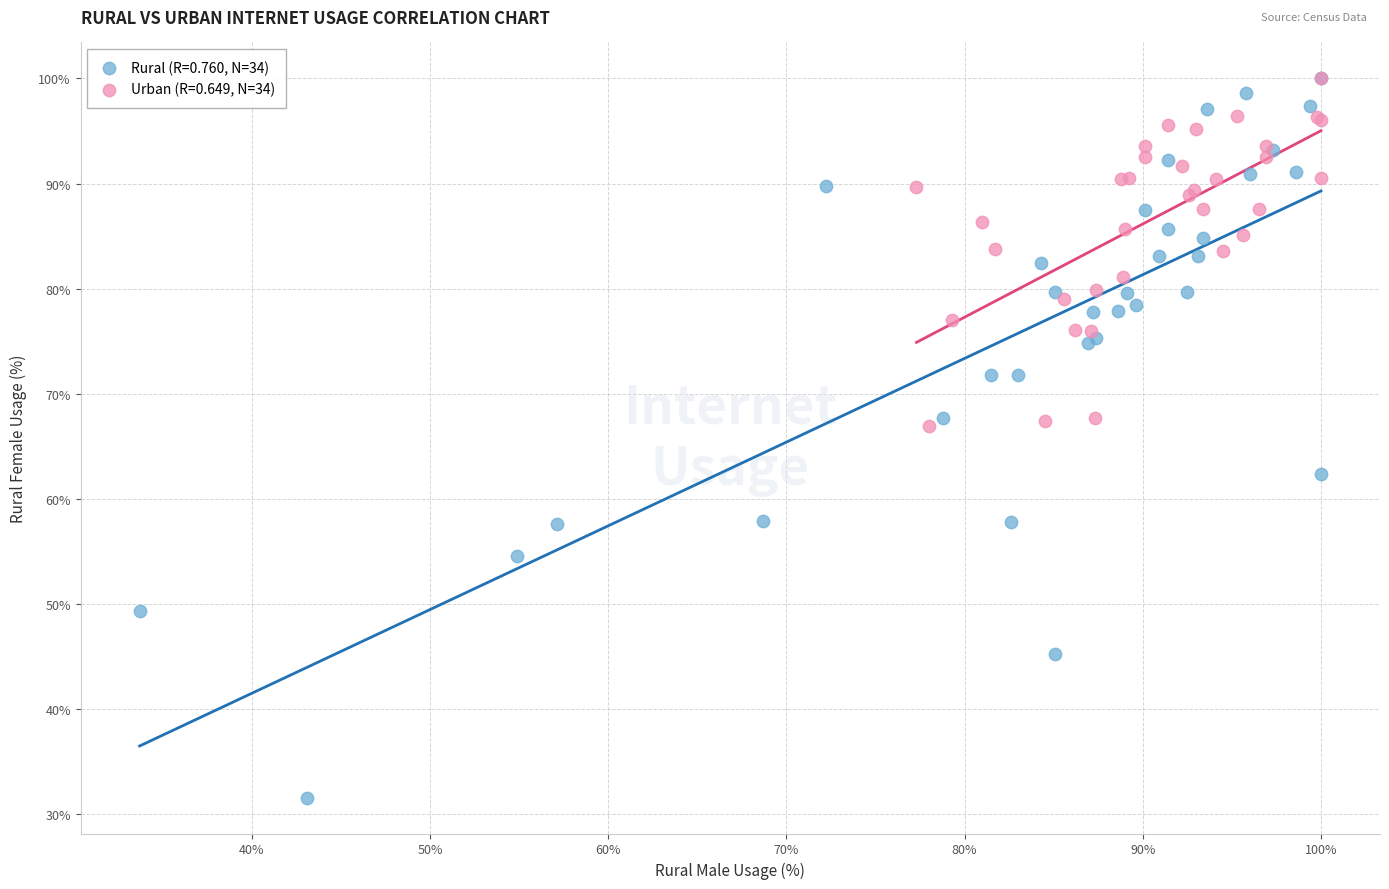

Which series contains the lowest Y value?

Rural (R=0.760, N=34)